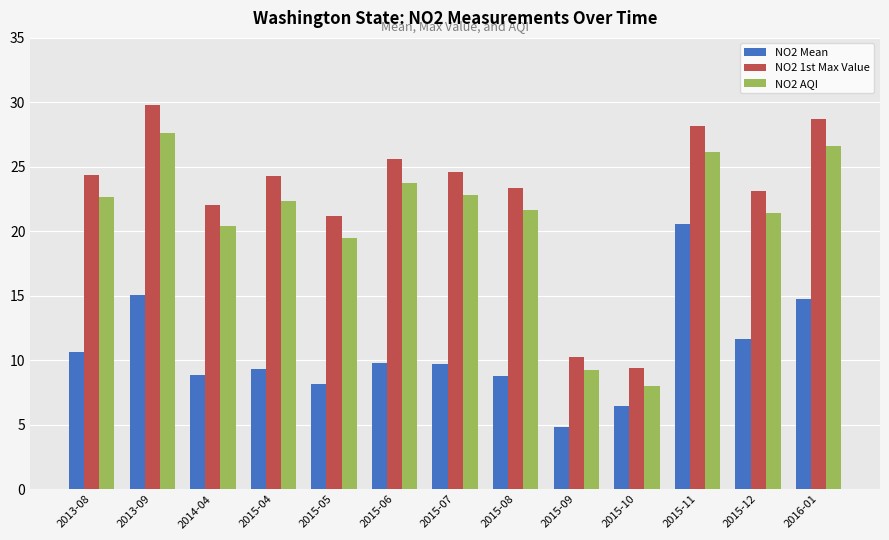

Rank the series at 2013-08 from lowest to highest value.

NO2 Mean, NO2 AQI, NO2 1st Max Value